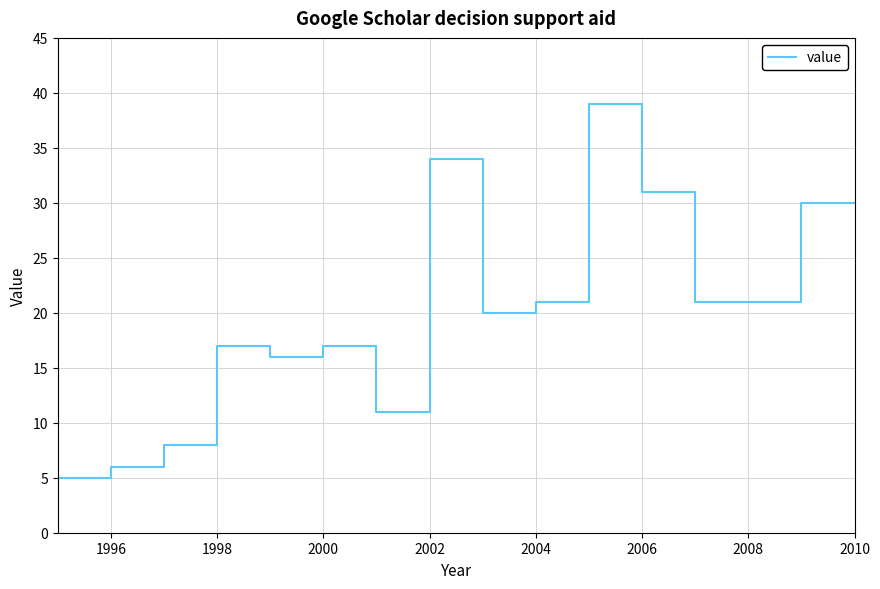

Which has a higher value, 1996 or 2006?

2006